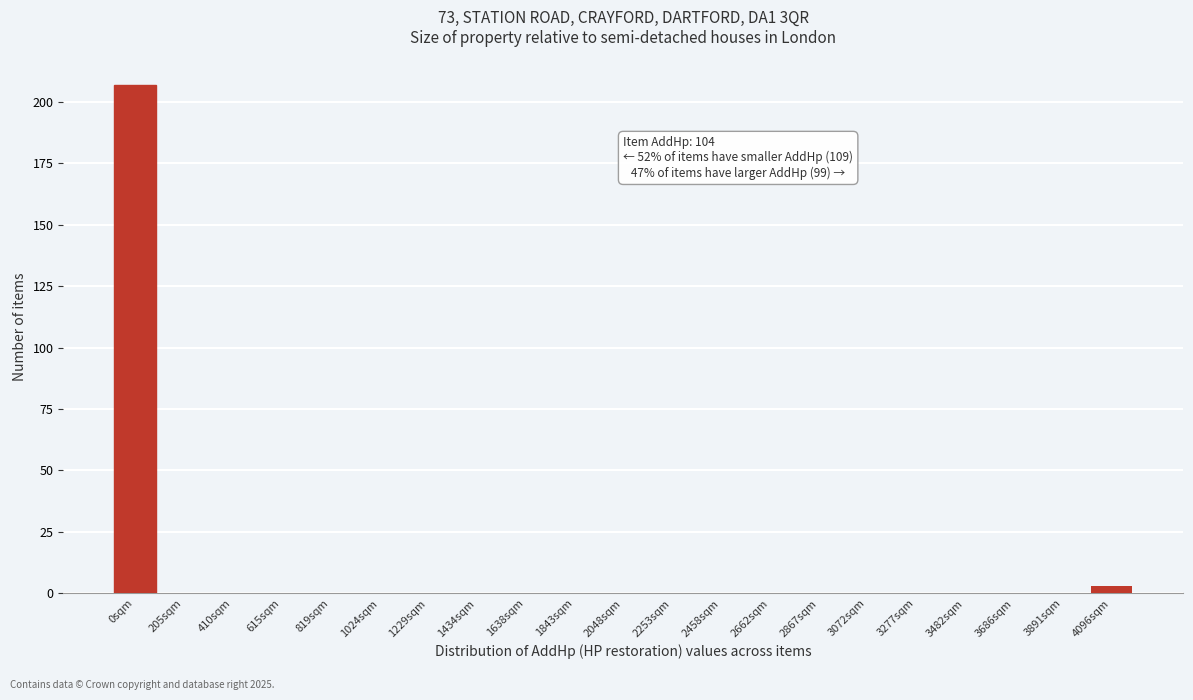

Reading left to right, list all the values displayed in this chart.

0sqm=207	205sqm=0	410sqm=0	615sqm=0	819sqm=0	1024sqm=0	1229sqm=0	1434sqm=0	1638sqm=0	1843sqm=0	2048sqm=0	2253sqm=0	2458sqm=0	2662sqm=0	2867sqm=0	3072sqm=0	3277sqm=0	3482sqm=0	3686sqm=0	3891sqm=0	4096sqm=3